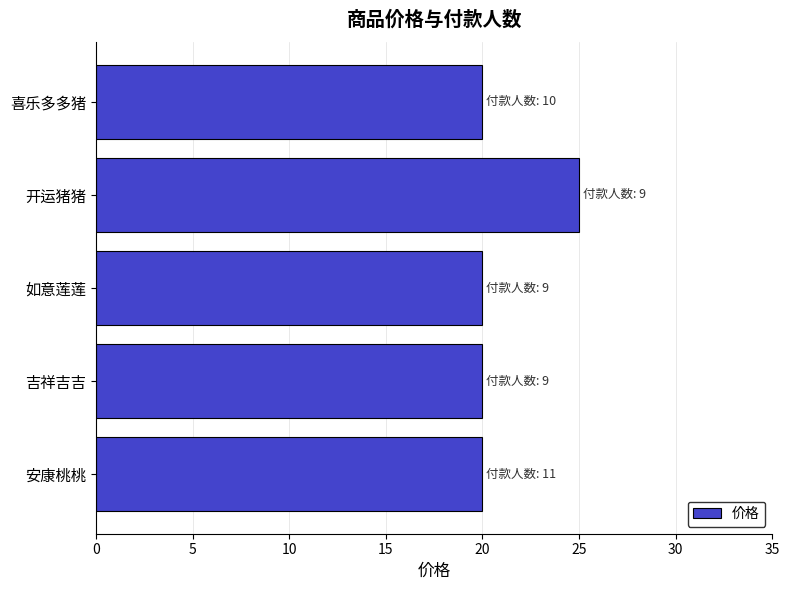

Reading bottom to top, extract all data points from this chart.

安康桃桃=20	吉祥吉吉=20	如意莲莲=20	开运猪猪=25	喜乐多多猪=20